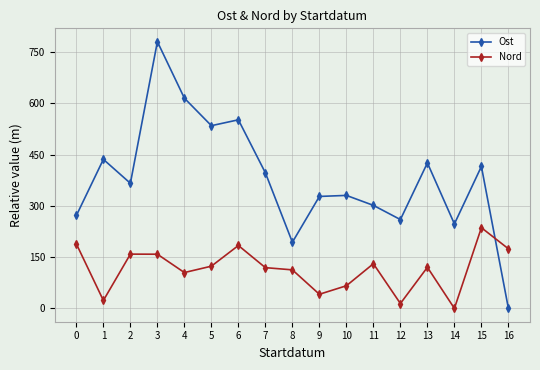

What are all the series names shown in the legend?

Ost, Nord